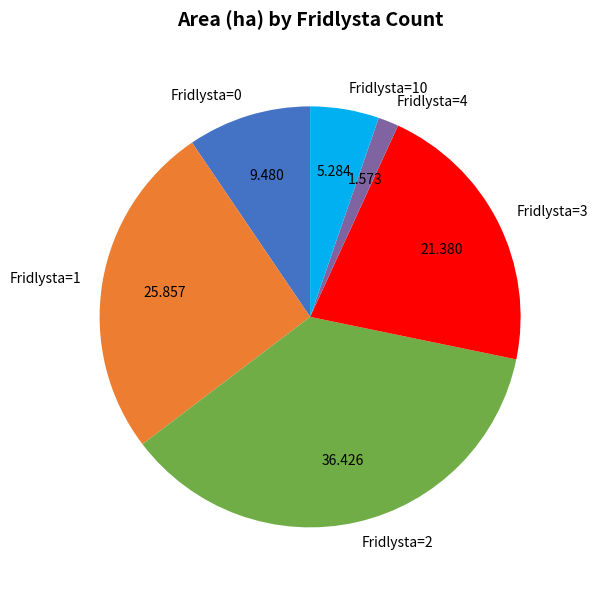

Combined, do Fridlysta=4 and Fridlysta=1 account for over 50%?

No